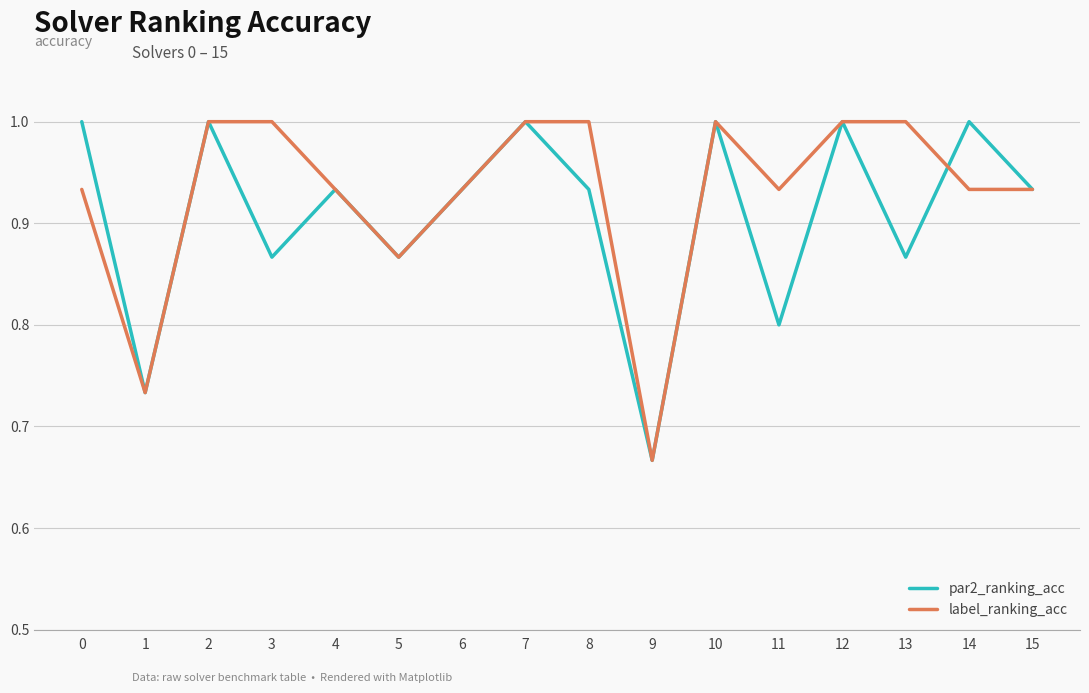

Between 3 and 10, which series saw the biggest shift?

par2_ranking_acc